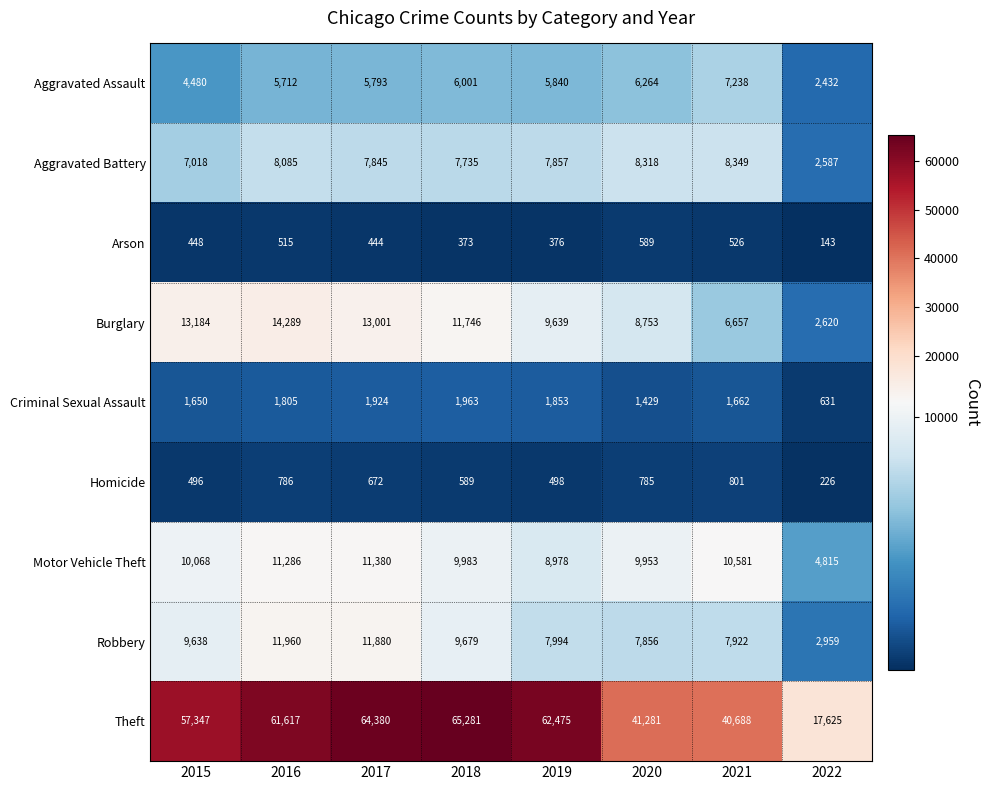

Which series has the largest range (max minus min)?

Theft